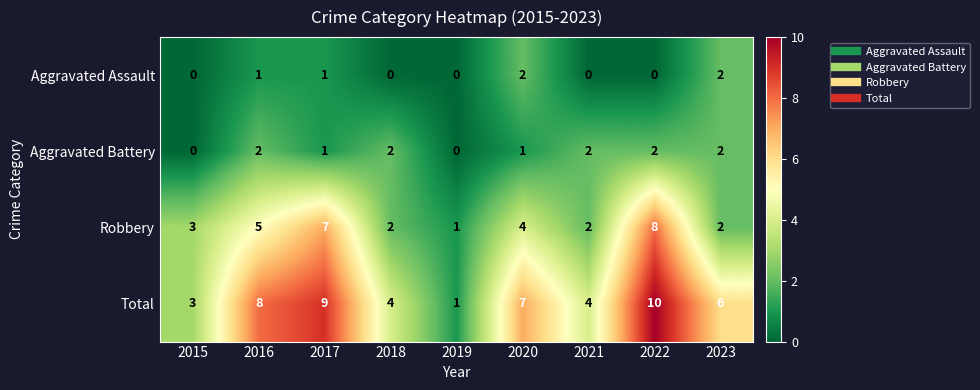

Which series changed the most between 2018 and 2020?

Total